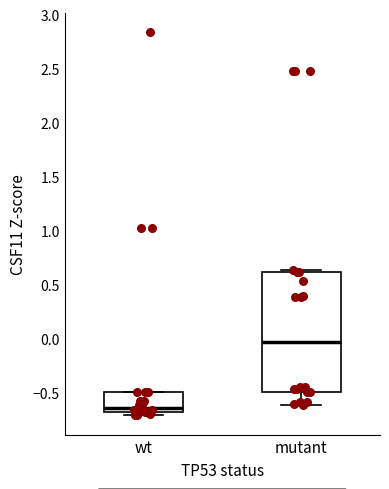

Where does the median line of the box for wt sit on the y-axis? The values are not printed on the chart, so give them approximately, as read against the axis.

-0.65